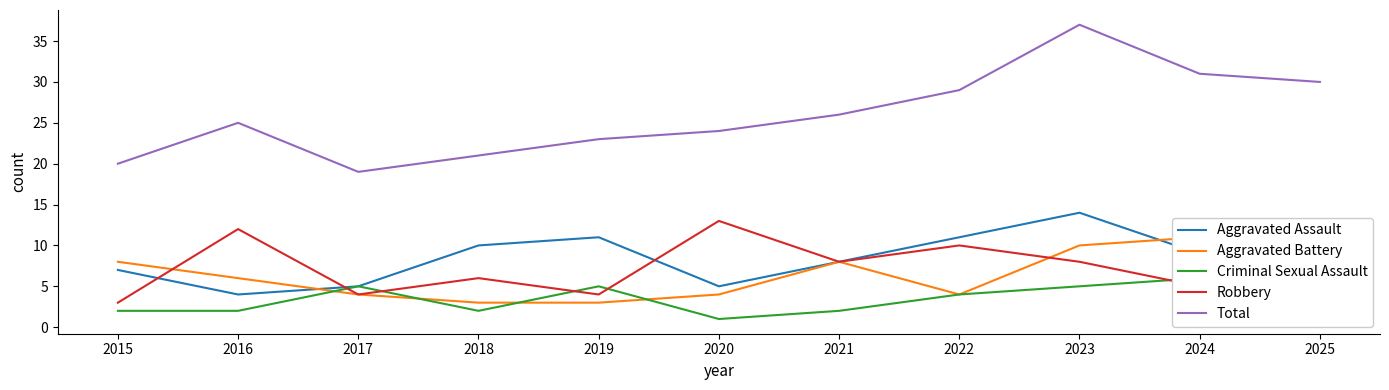

Which series has the widest spread of values?

Total